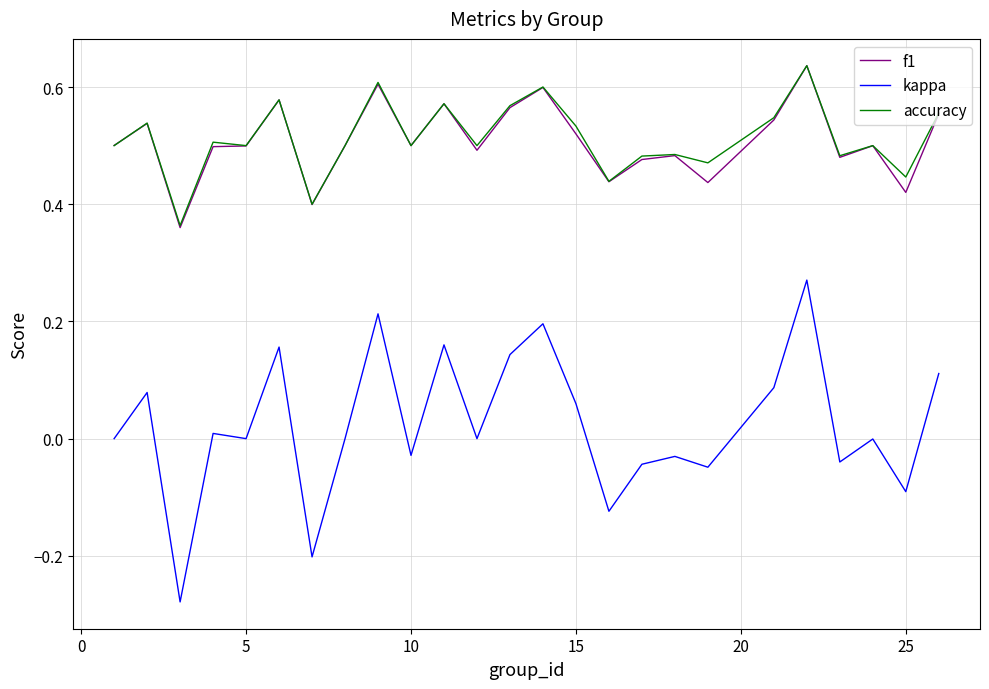

True or false: f1 and kappa cross at least once.

False